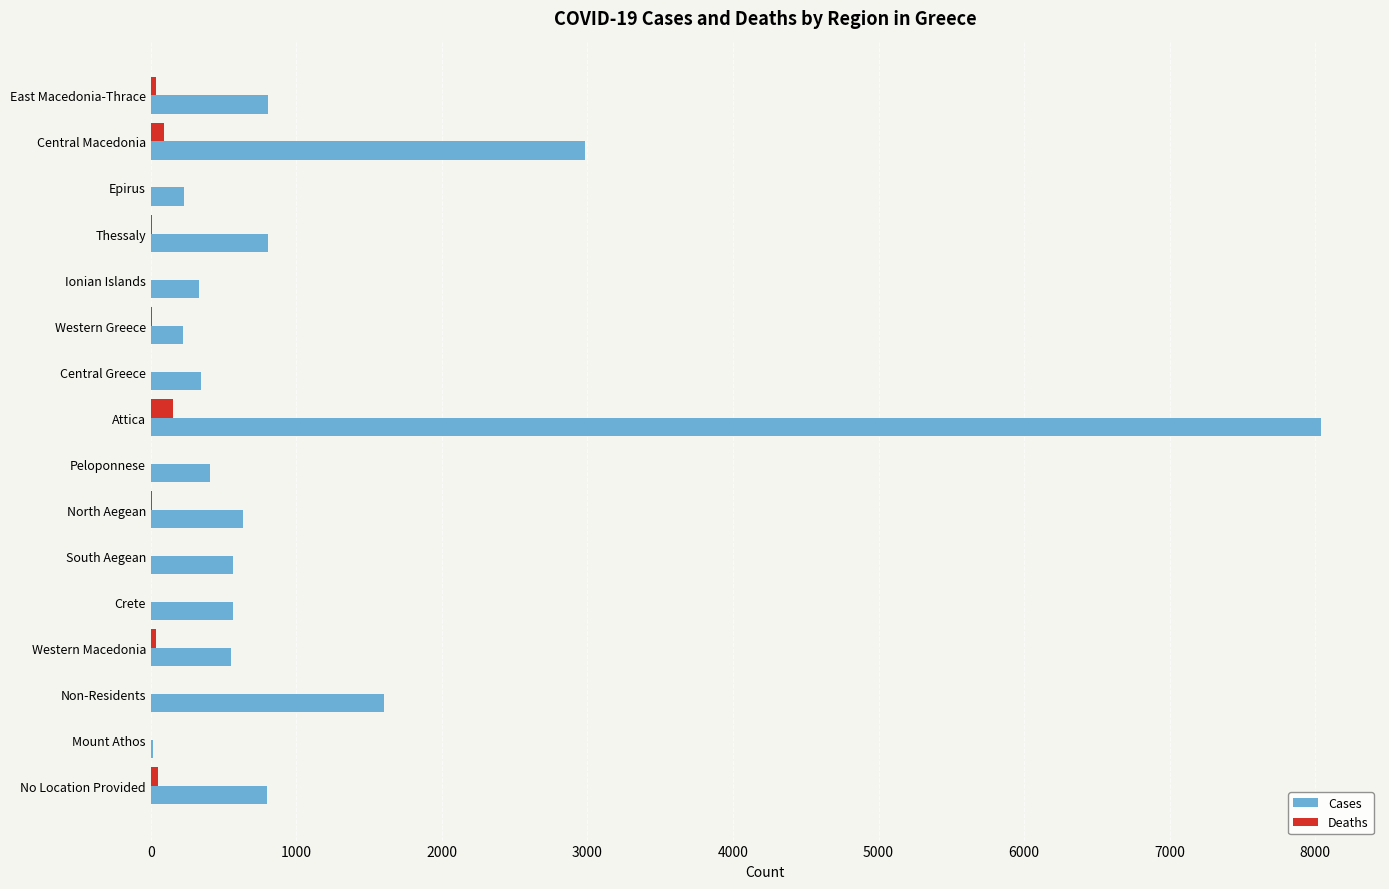

Which series has the largest total across all categories?

Cases